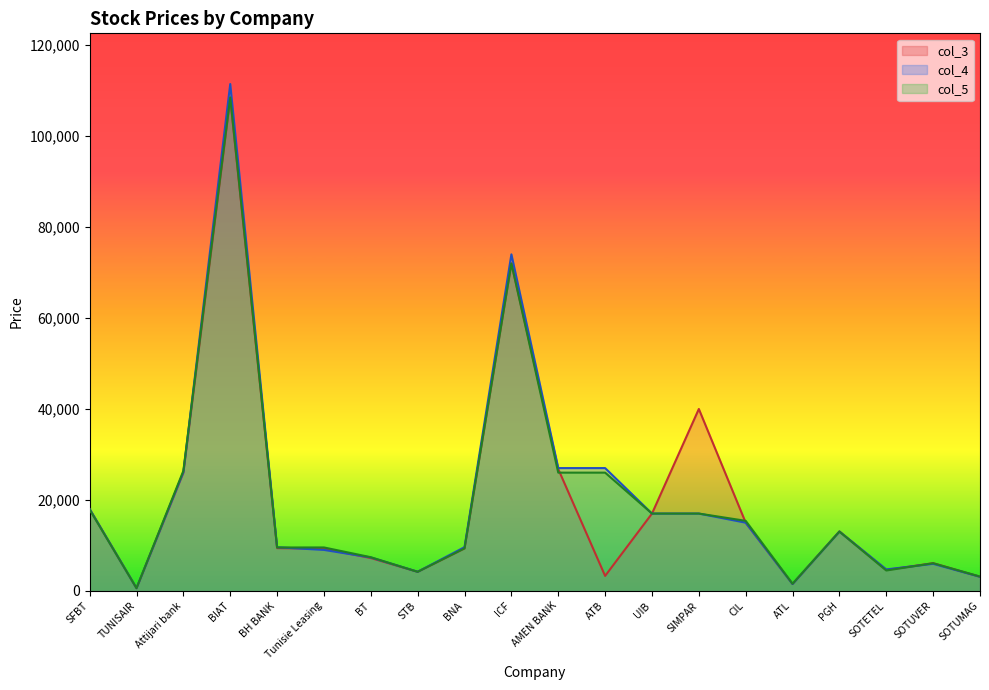

How many interior local valleys does the col_3 series have?

5